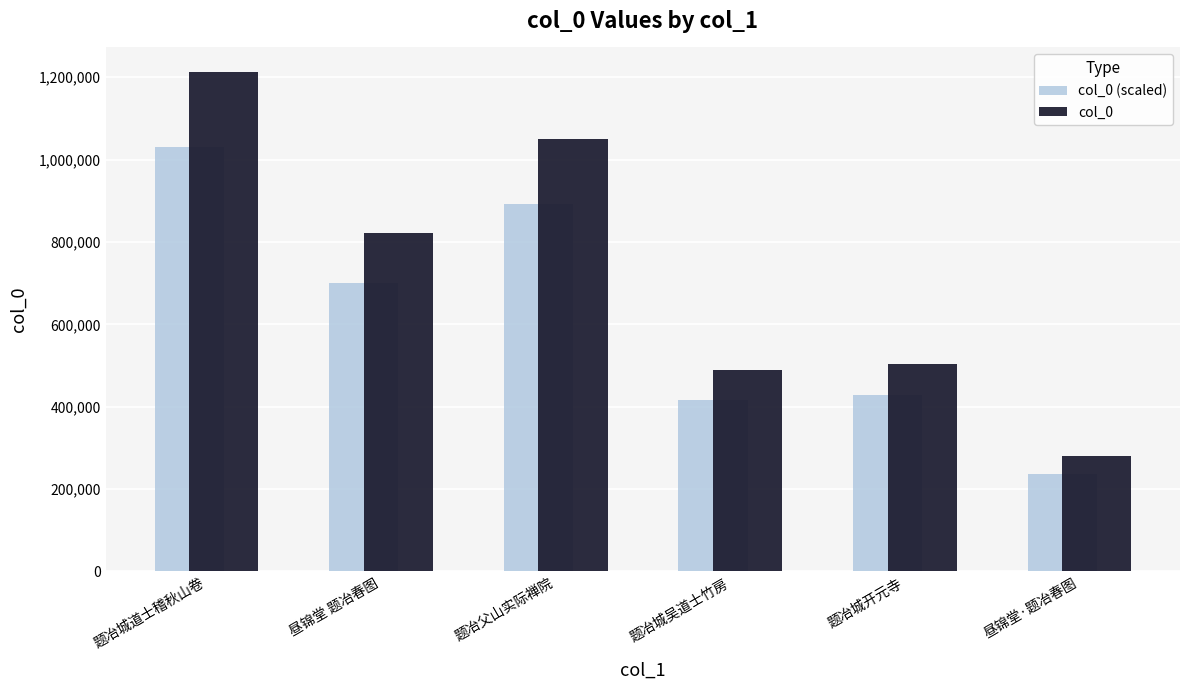

What are all the series names shown in the legend?

col_0 (scaled), col_0